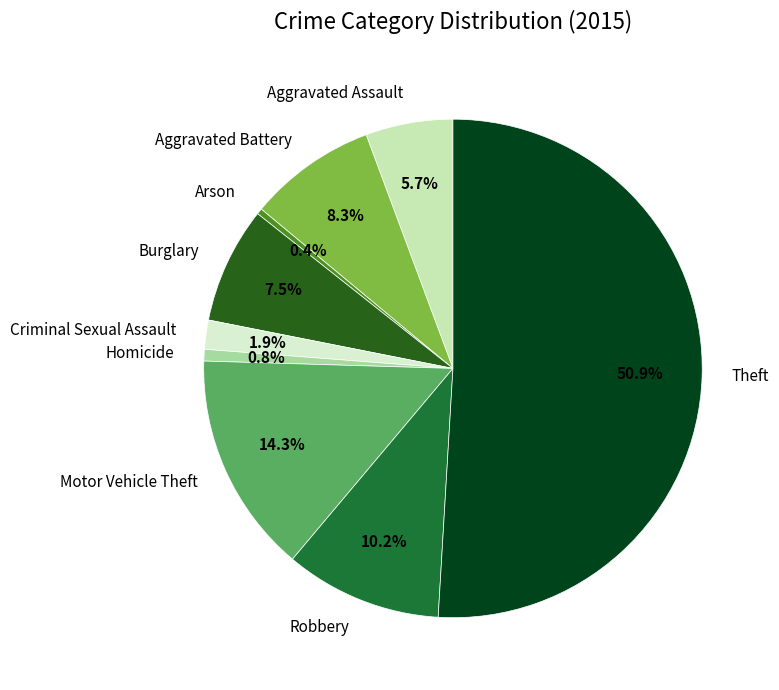

Which slice represents more than half of the pie?

Theft